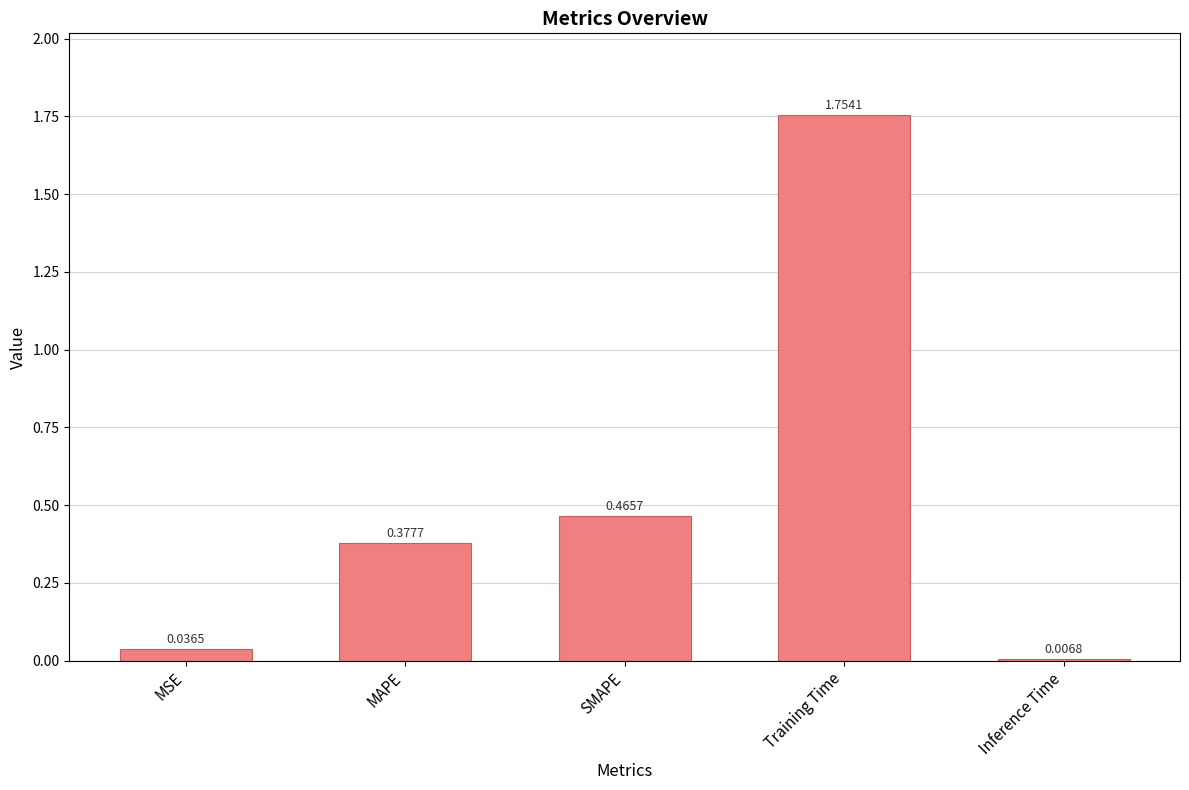

At which category does the chart reach its peak across all series?

Training Time